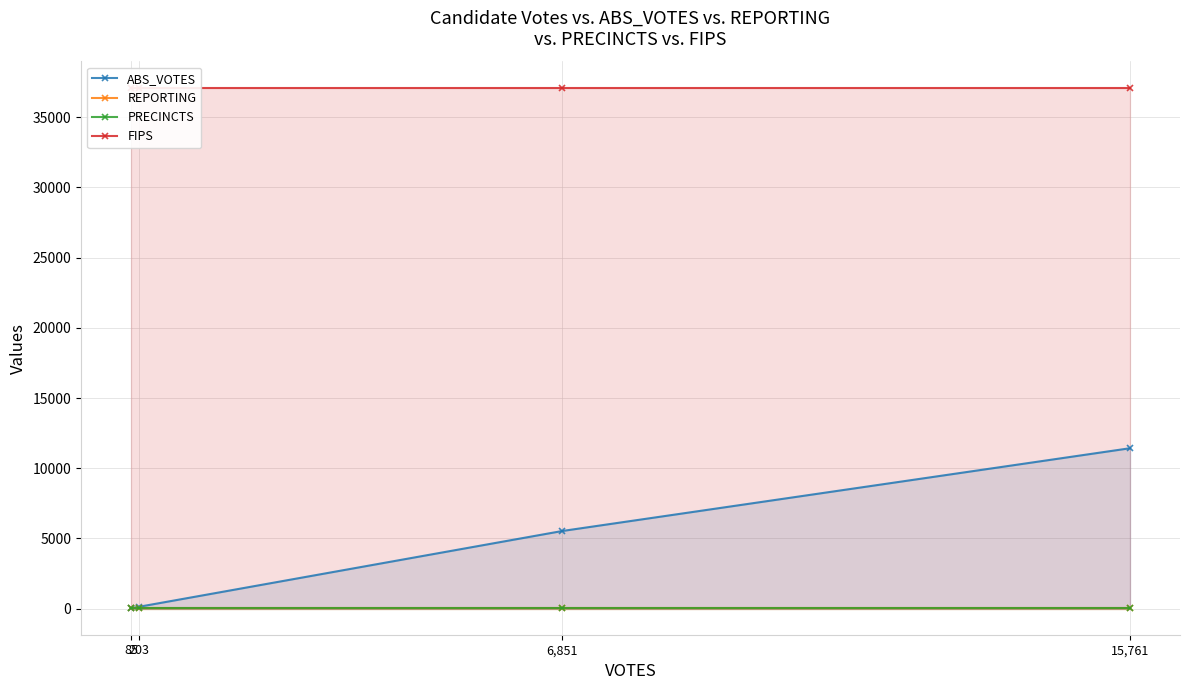

Reading left to right, what are all the values shown in this chart?

ABS_VOTES: 39	128	5530	11425
REPORTING: 17	17	17	17
PRECINCTS: 17	17	17	17
FIPS: 37111	37111	37111	37111